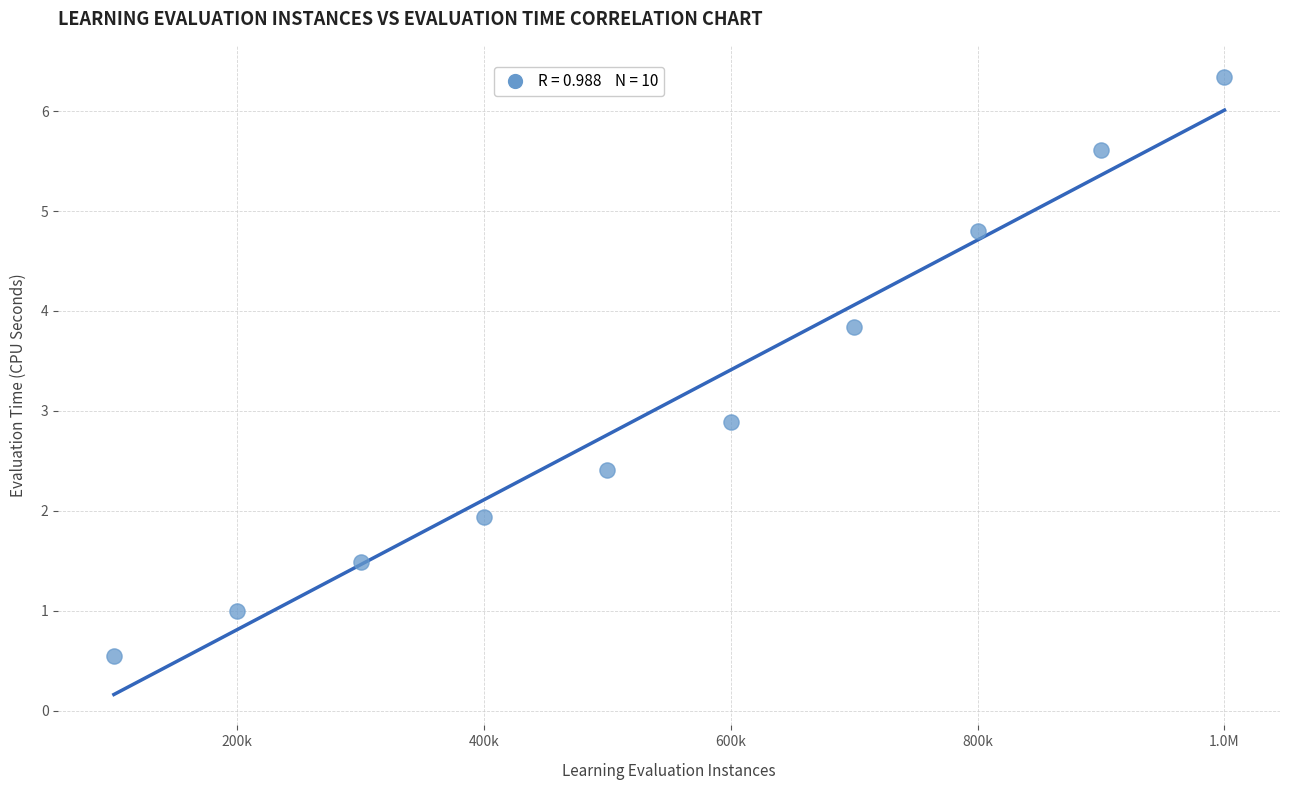

What is the average X value?

550000.0